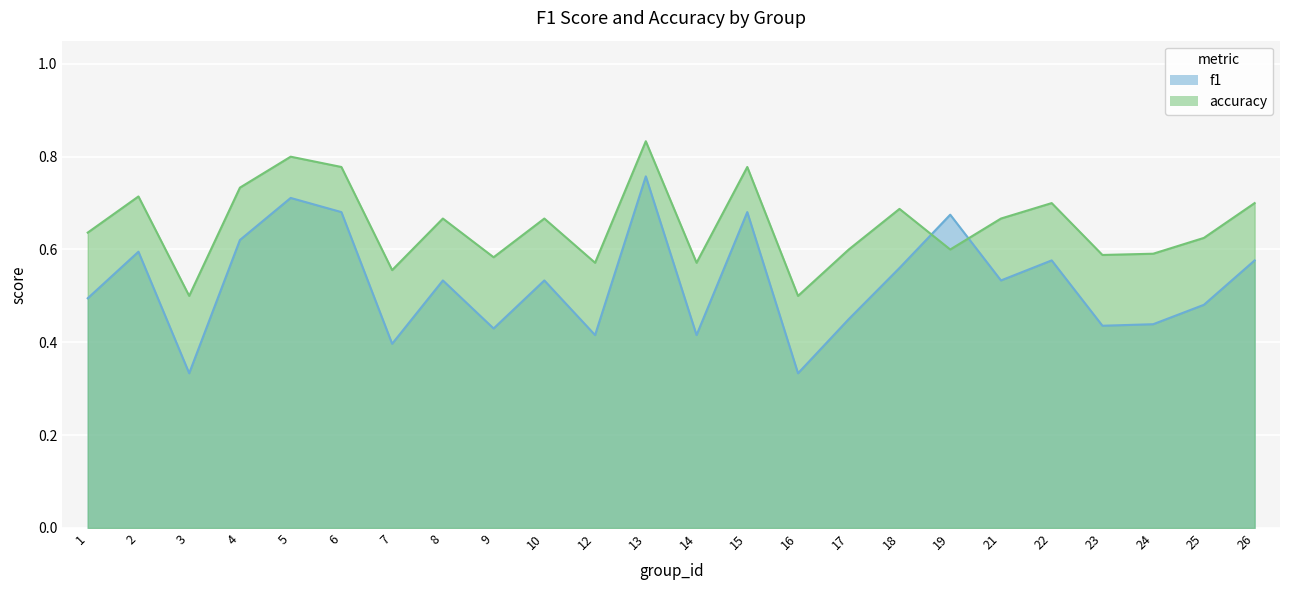

What is the minimum value for accuracy?

0.5